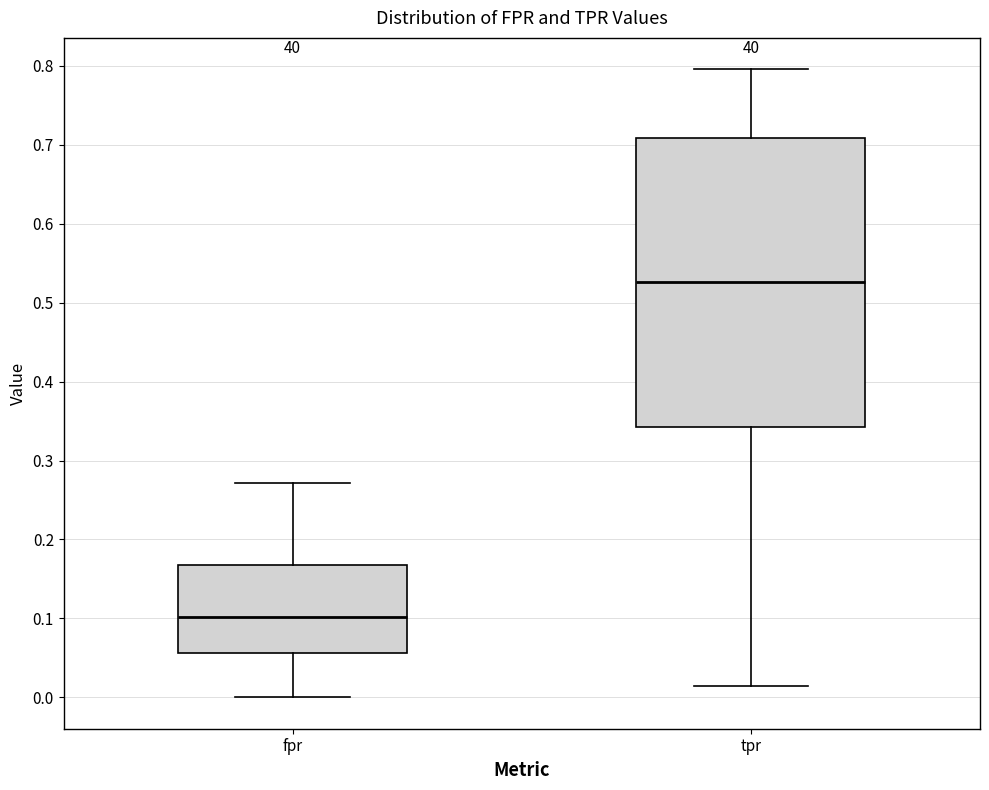

Reading left to right, read every box against the y-axis: the position of its median line, the range the box covers, and the ends of its whiskers. The values are not printed on the chart, so give them approximately, as read against the axis.

fpr: median 0.10, box 0.06 to 0.17, whiskers 0.00 to 0.27
tpr: median 0.53, box 0.34 to 0.71, whiskers 0.01 to 0.80